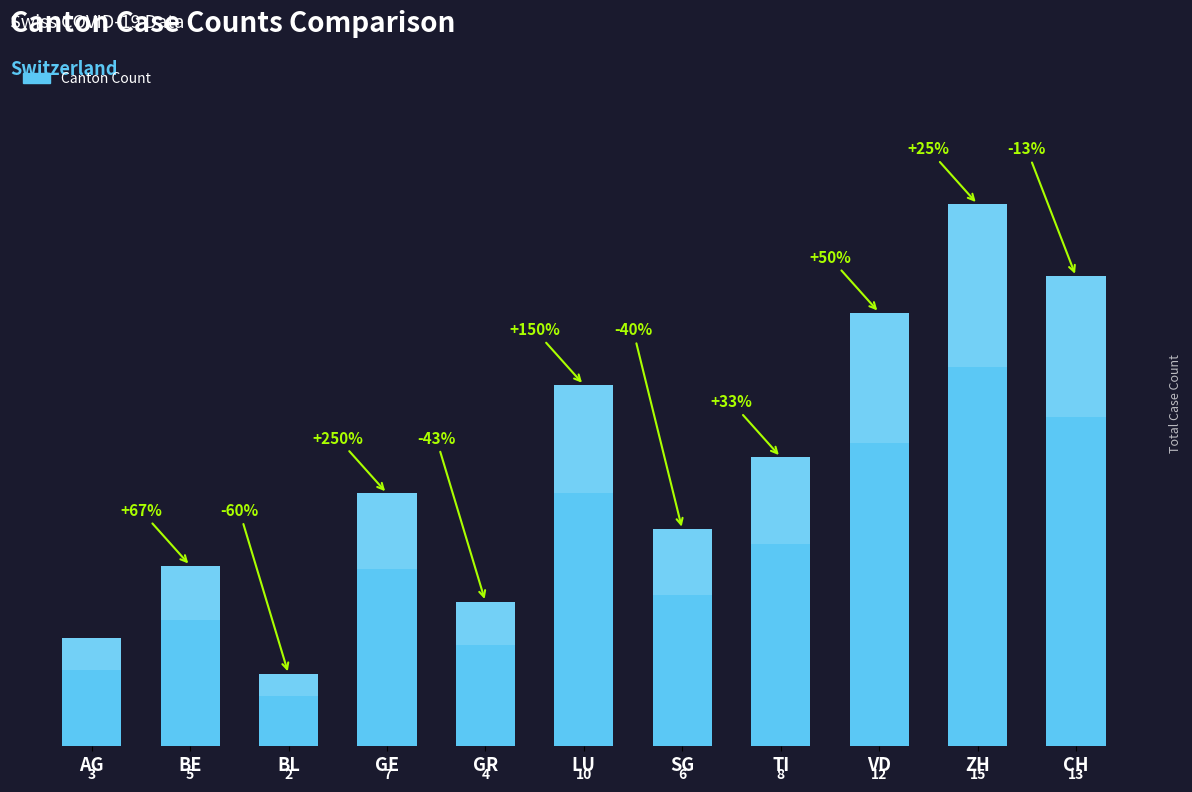

Reading left to right, list all the values displayed in this chart.

3	5	2	7	4	10	6	8	12	15	13